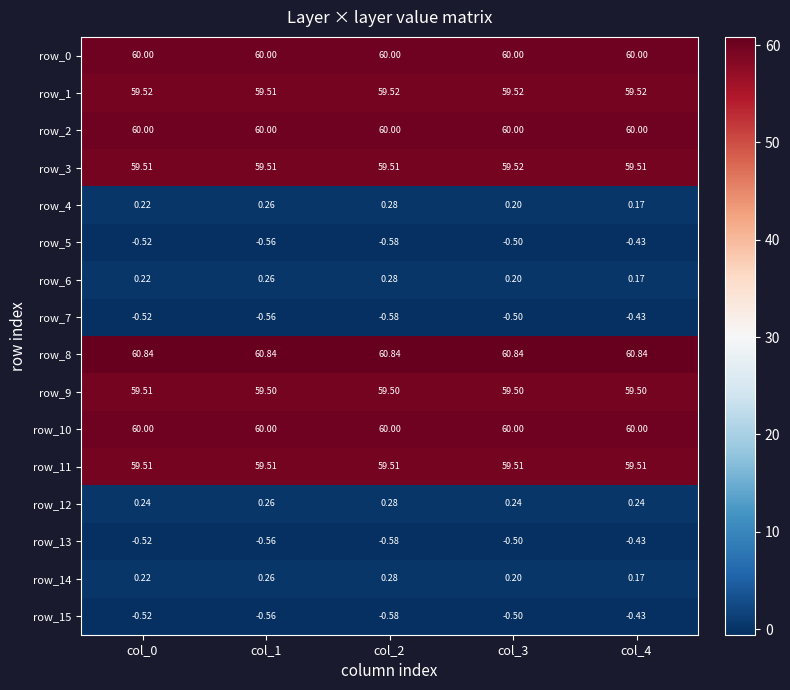

True or false: row_8 has a value of 103.6 at col_0.

False